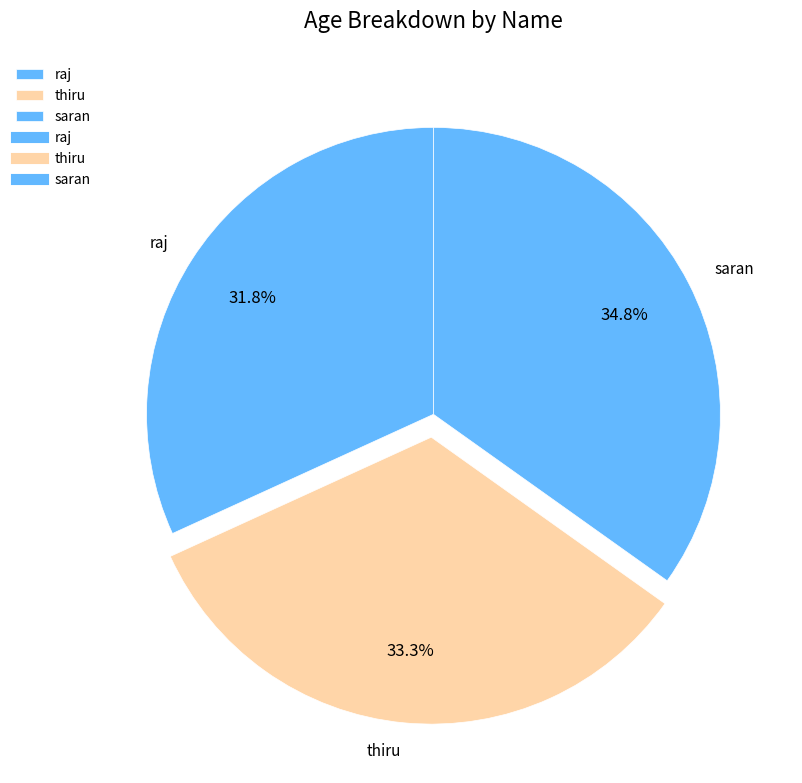

What is the ratio of the value at thiru to the value at saran?

1.0